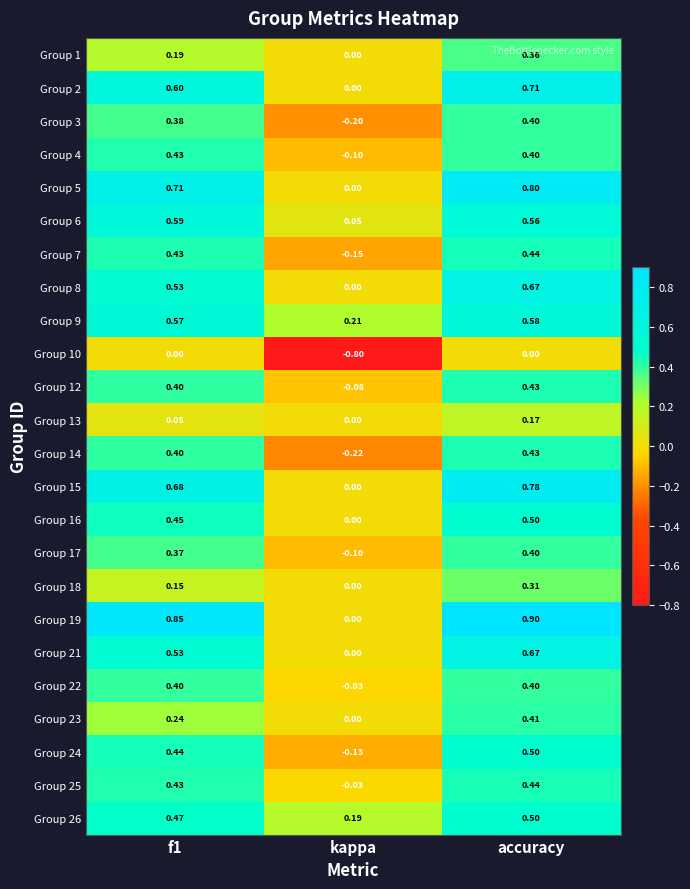

Which category has the highest value in the Group 14 series?

accuracy